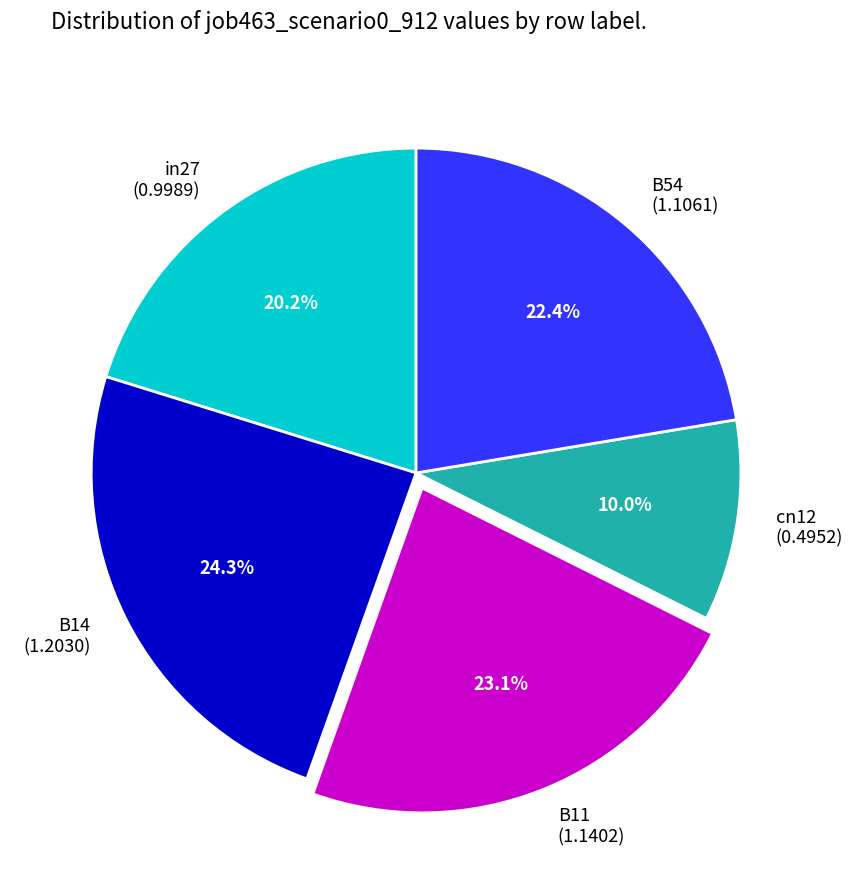

How many slices are in this pie chart?

5